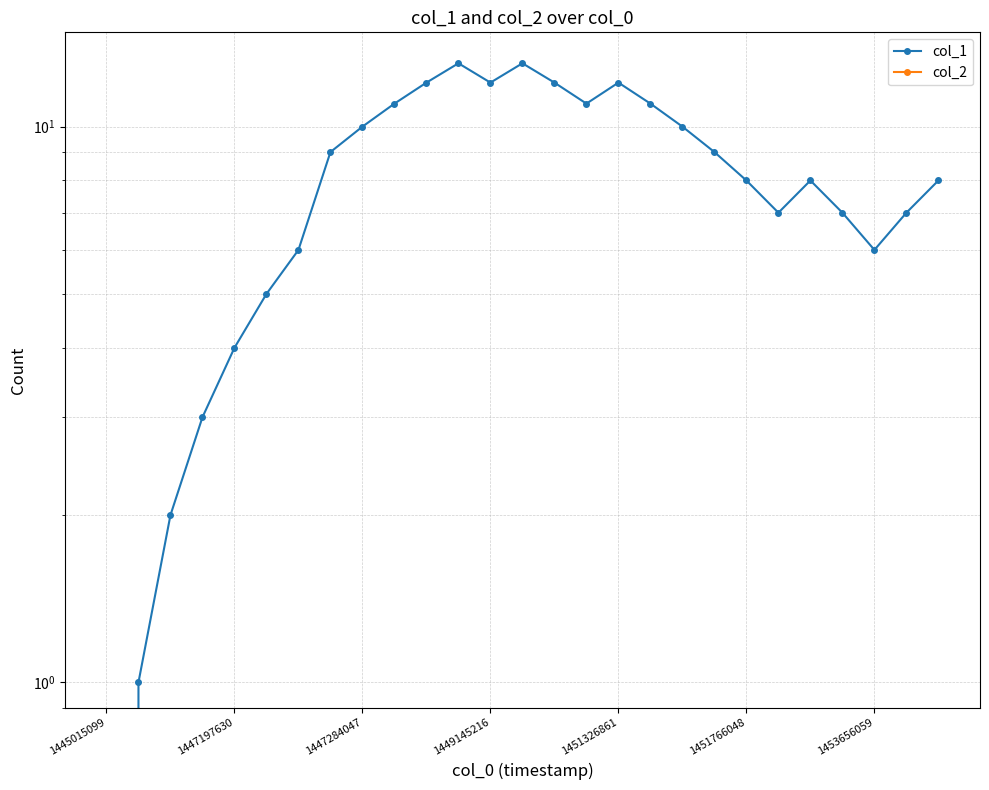

What are all the series names shown in the legend?

col_1, col_2